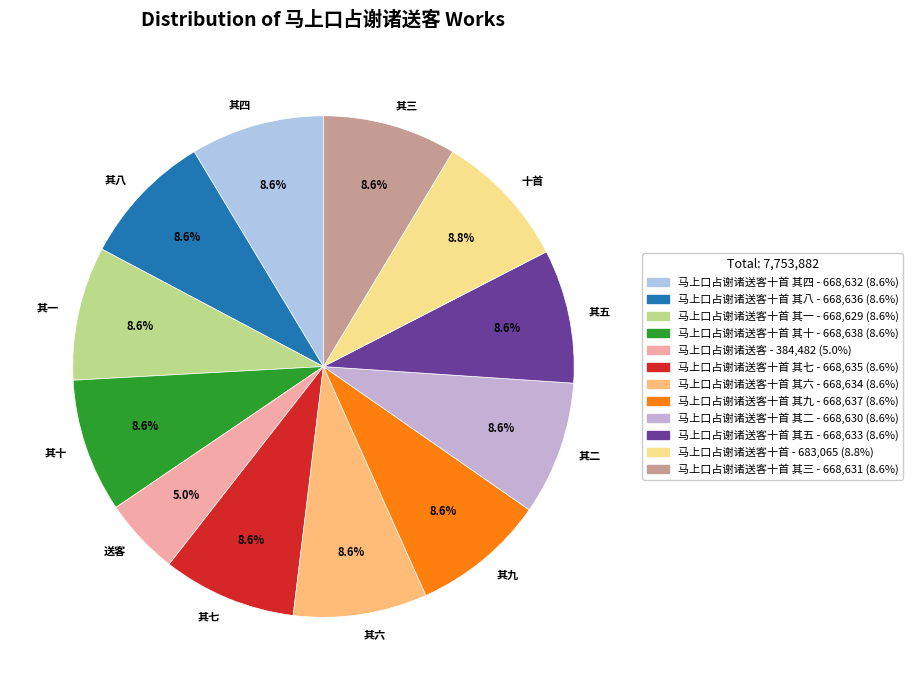

What is the smallest slice in the pie chart?

送客